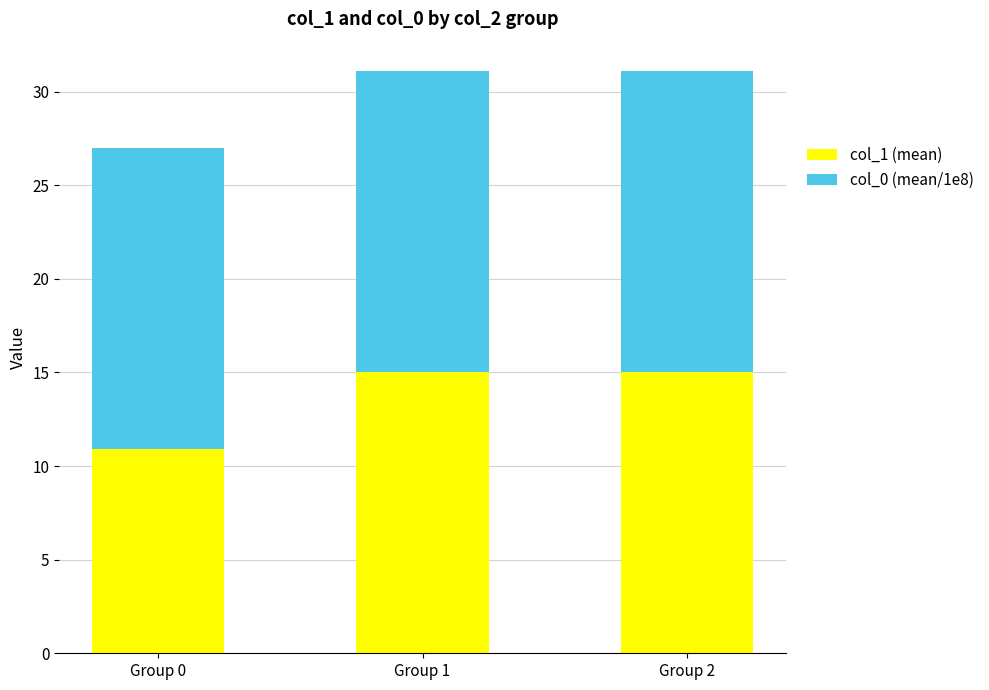

What is the sum of the col_1 (mean) values at Group 2 and Group 1?

30.0